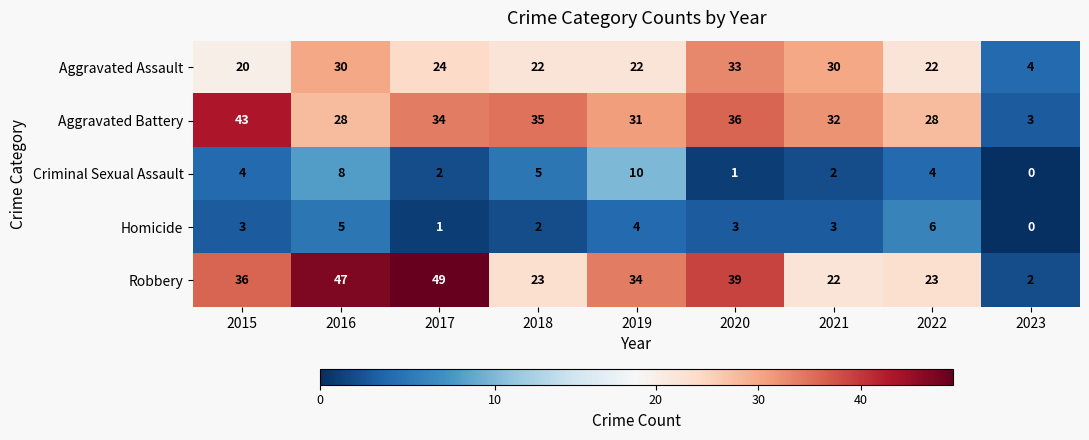

Count the number of data series in this chart.

5